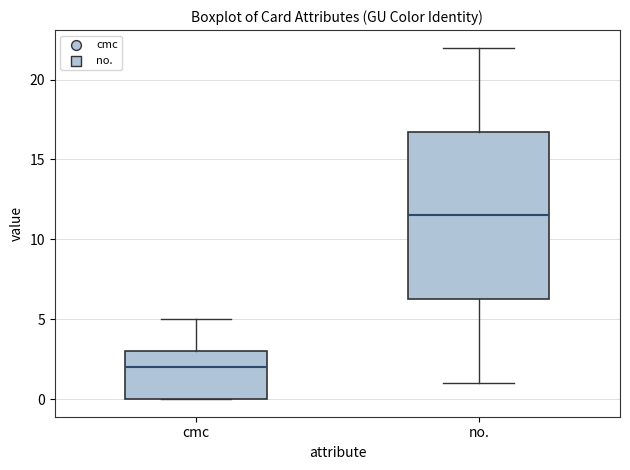

Comparing the boxes themselves (not the whiskers), which one is the tallest?

no.